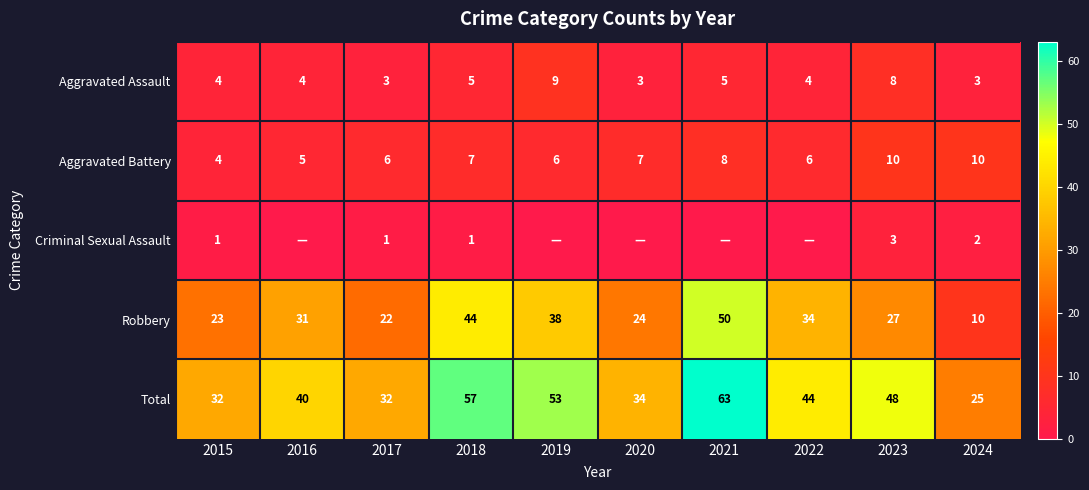

At how many categories does at least one series exceed 23?

10